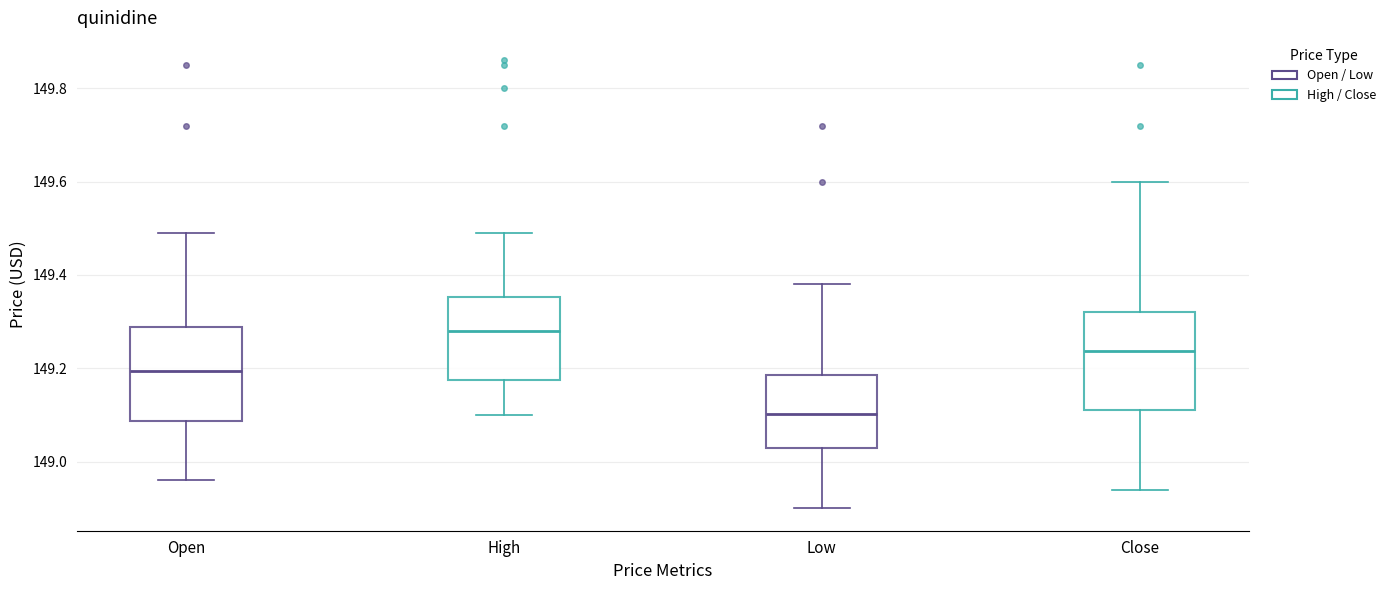

Which box's median line is the highest?

High